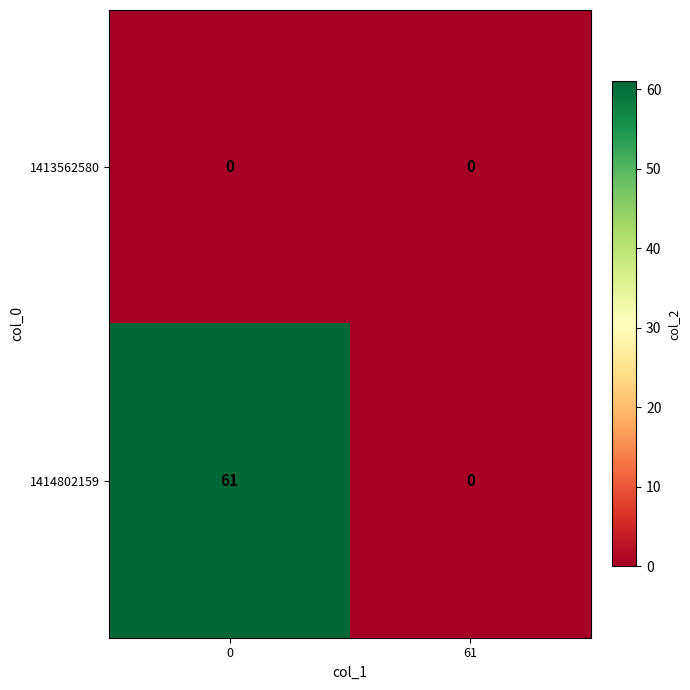

True or false: 1414802159 has a value of 0 at 61.

True